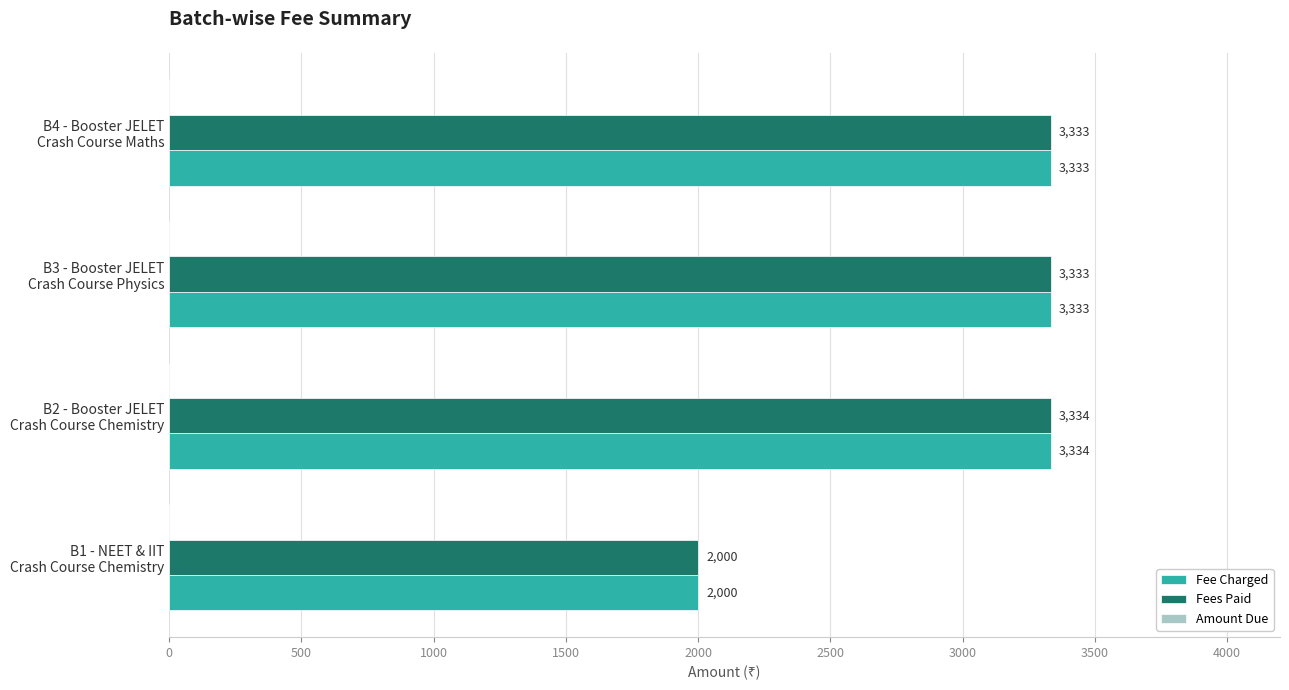

What is the sum of all Fee Charged values?

12000